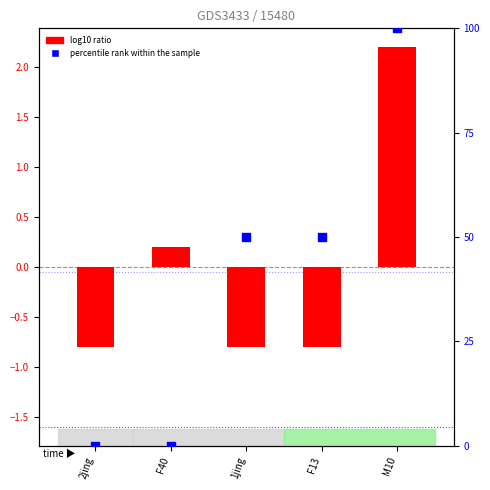

What are all the series names shown in the legend?

log10 ratio, percentile rank within the sample